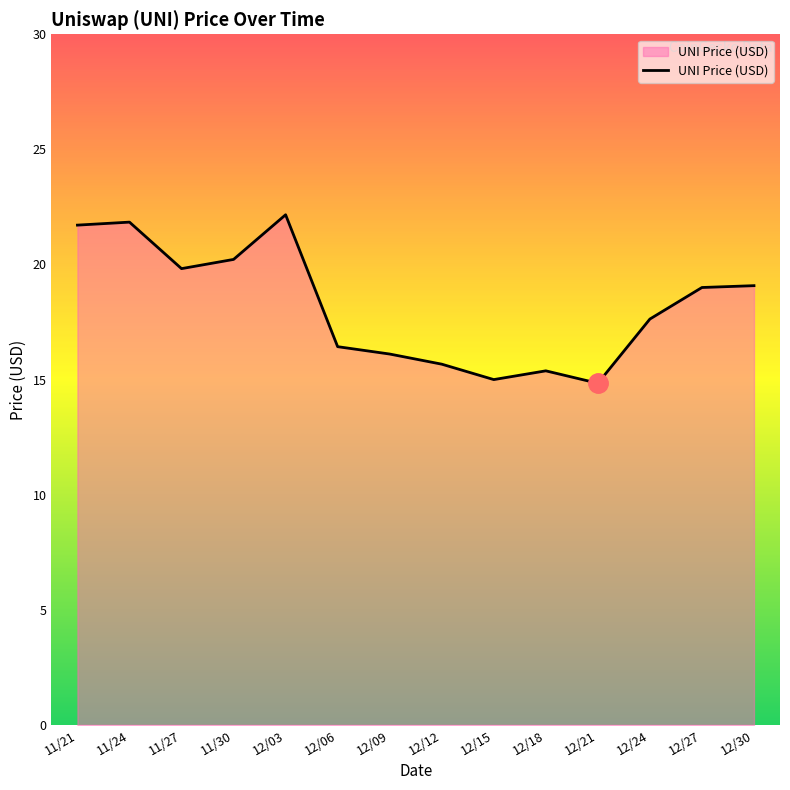

The chart shows a value of 15.7 at 12/12. True or false?

True